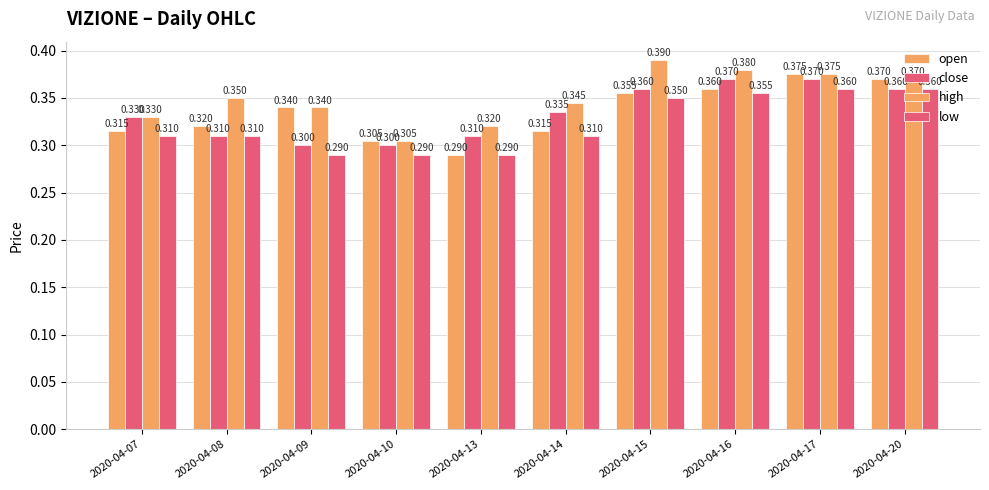

Reading right to left, what are all the values shown in this chart?

open: 0.4	0.4	0.4	0.4	0.3	0.3	0.3	0.3	0.3	0.3
close: 0.4	0.4	0.4	0.4	0.3	0.3	0.3	0.3	0.3	0.3
high: 0.4	0.4	0.4	0.4	0.3	0.3	0.3	0.3	0.3	0.3
low: 0.4	0.4	0.4	0.3	0.3	0.3	0.3	0.3	0.3	0.3